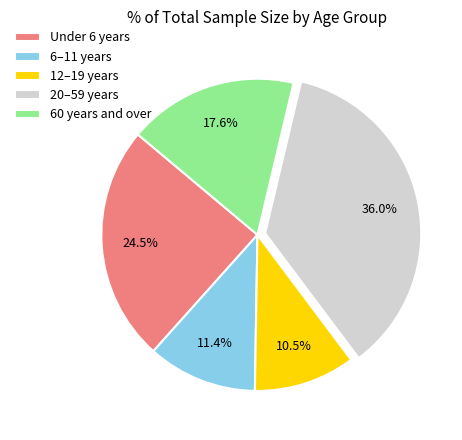

Count the number of slices in the pie.

5